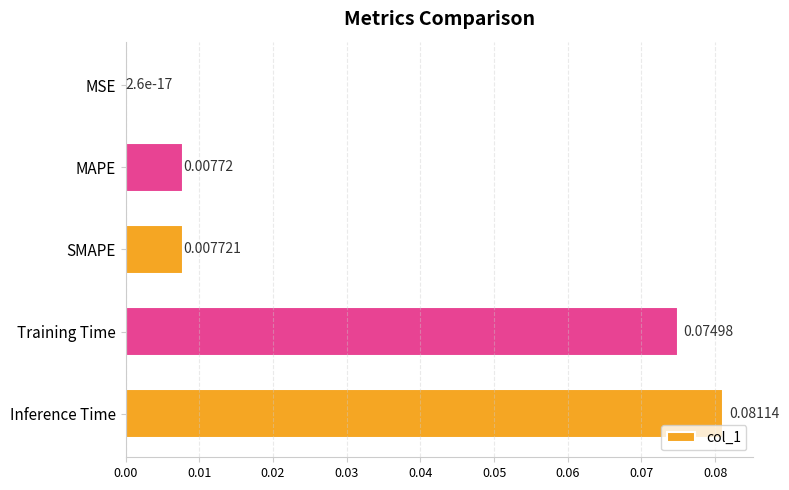

What is the change in value from MSE to Inference Time?

+0.1